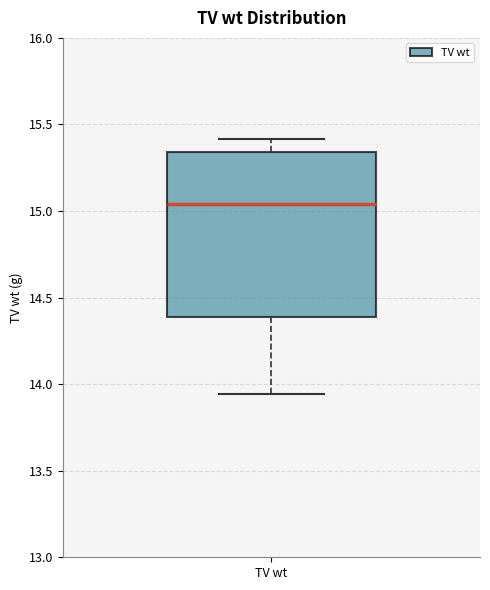

Transcribe this box plot: give where the median line is, the range the box spans, and where the two whiskers end, as read against the y-axis. The values are not printed on the chart, so give them approximately, as read against the axis.

median 15.05, box 14.40 to 15.35, whiskers 13.95 to 15.40